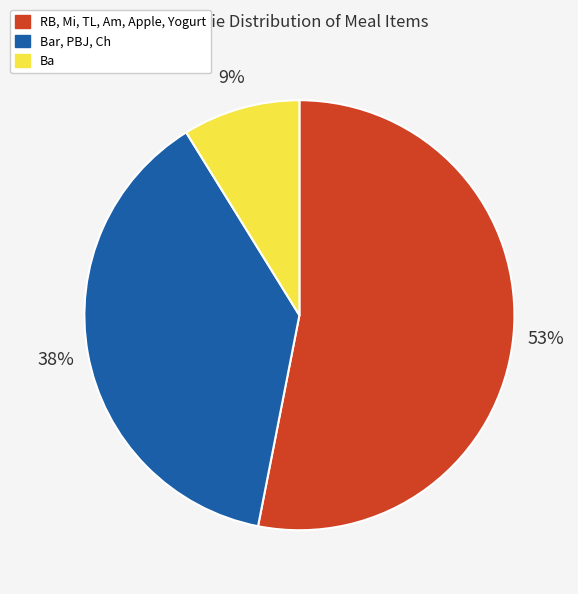

Is there any slice that represents more than half of the pie?

Yes